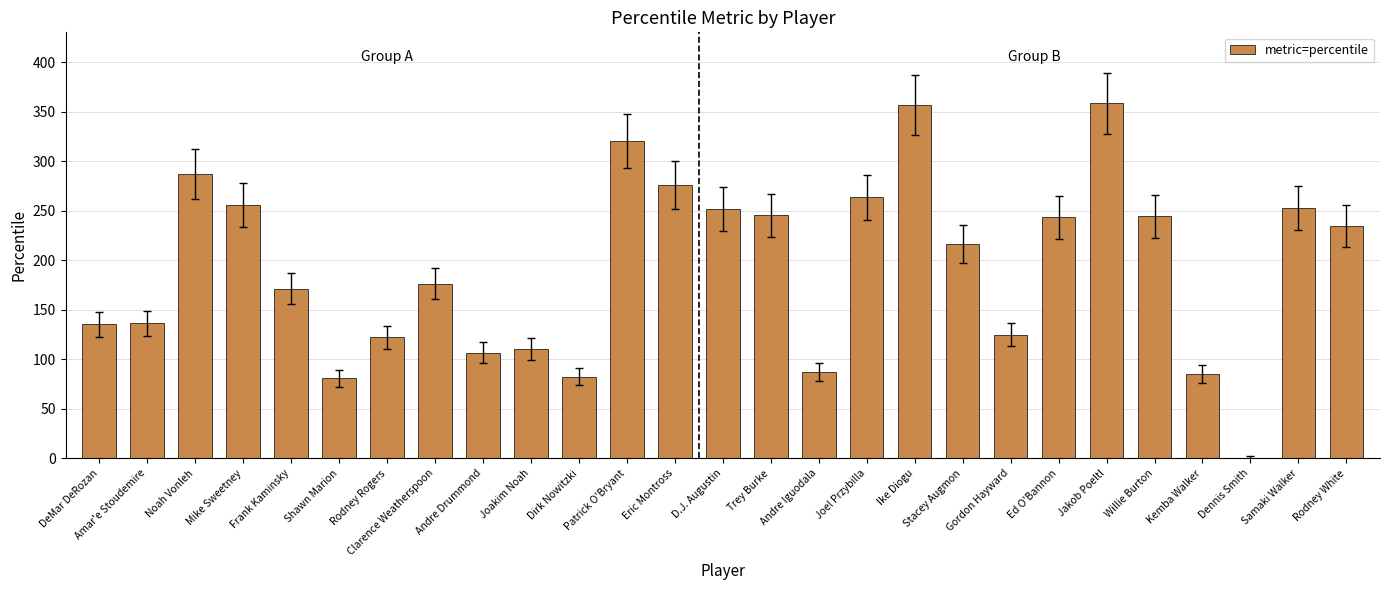

What is the maximum value shown in the chart?

358.6